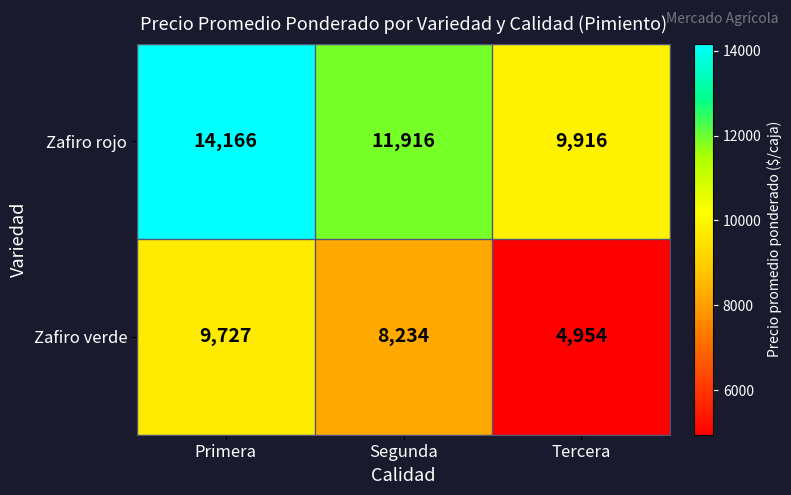

At which label does Zafiro rojo reach its minimum?

Tercera